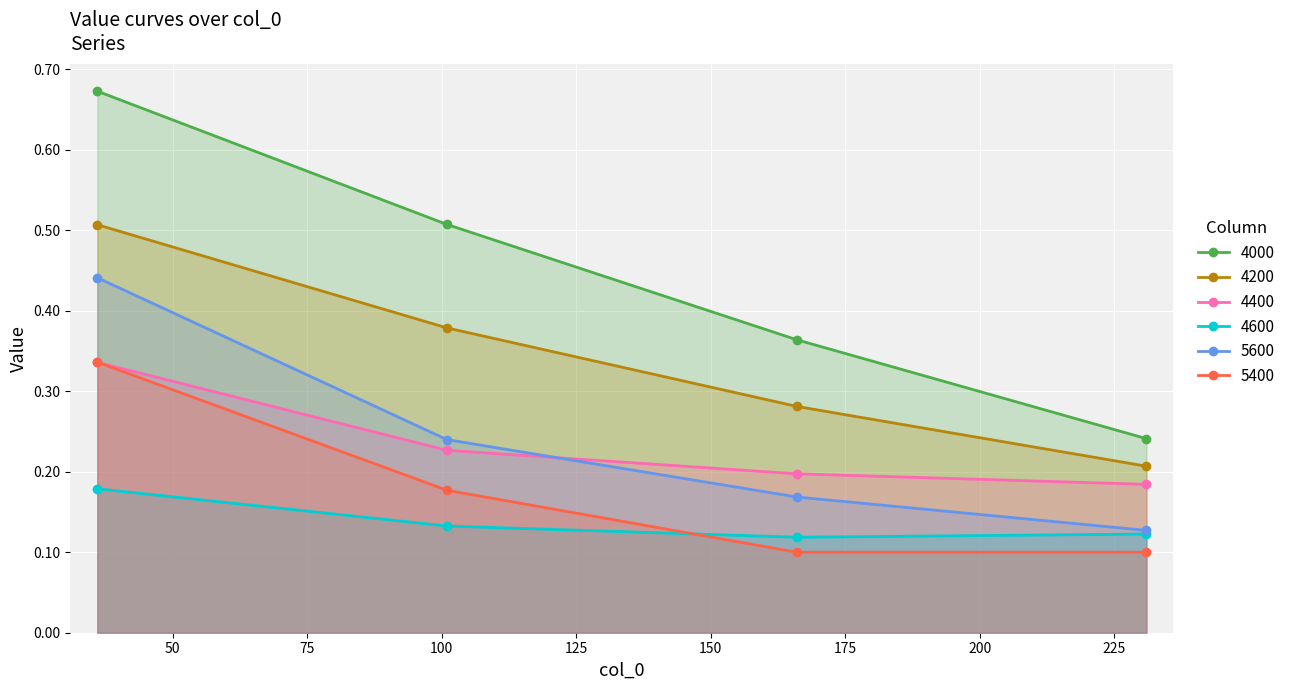

Which series has the largest total across all categories?

4000